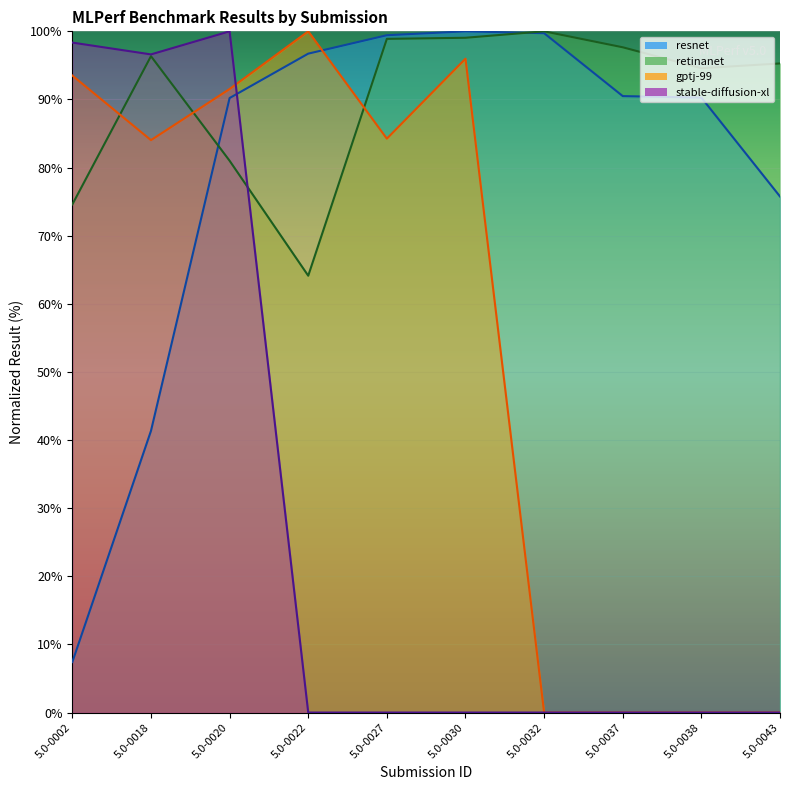

How many lines are shown in the chart?

4